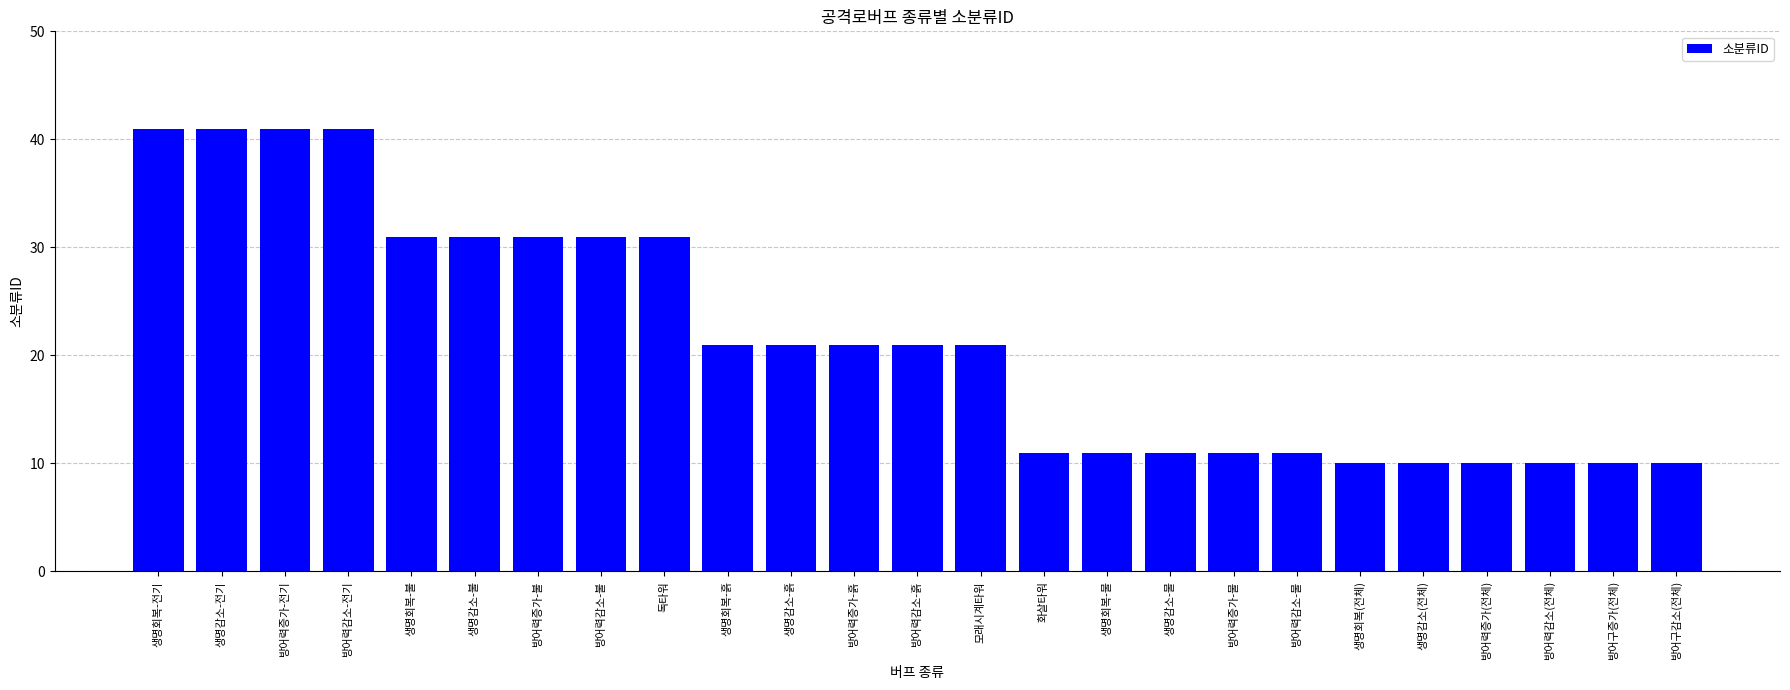

Which has a higher value, 생명회복(전체) or 생명회복-흙?

생명회복-흙